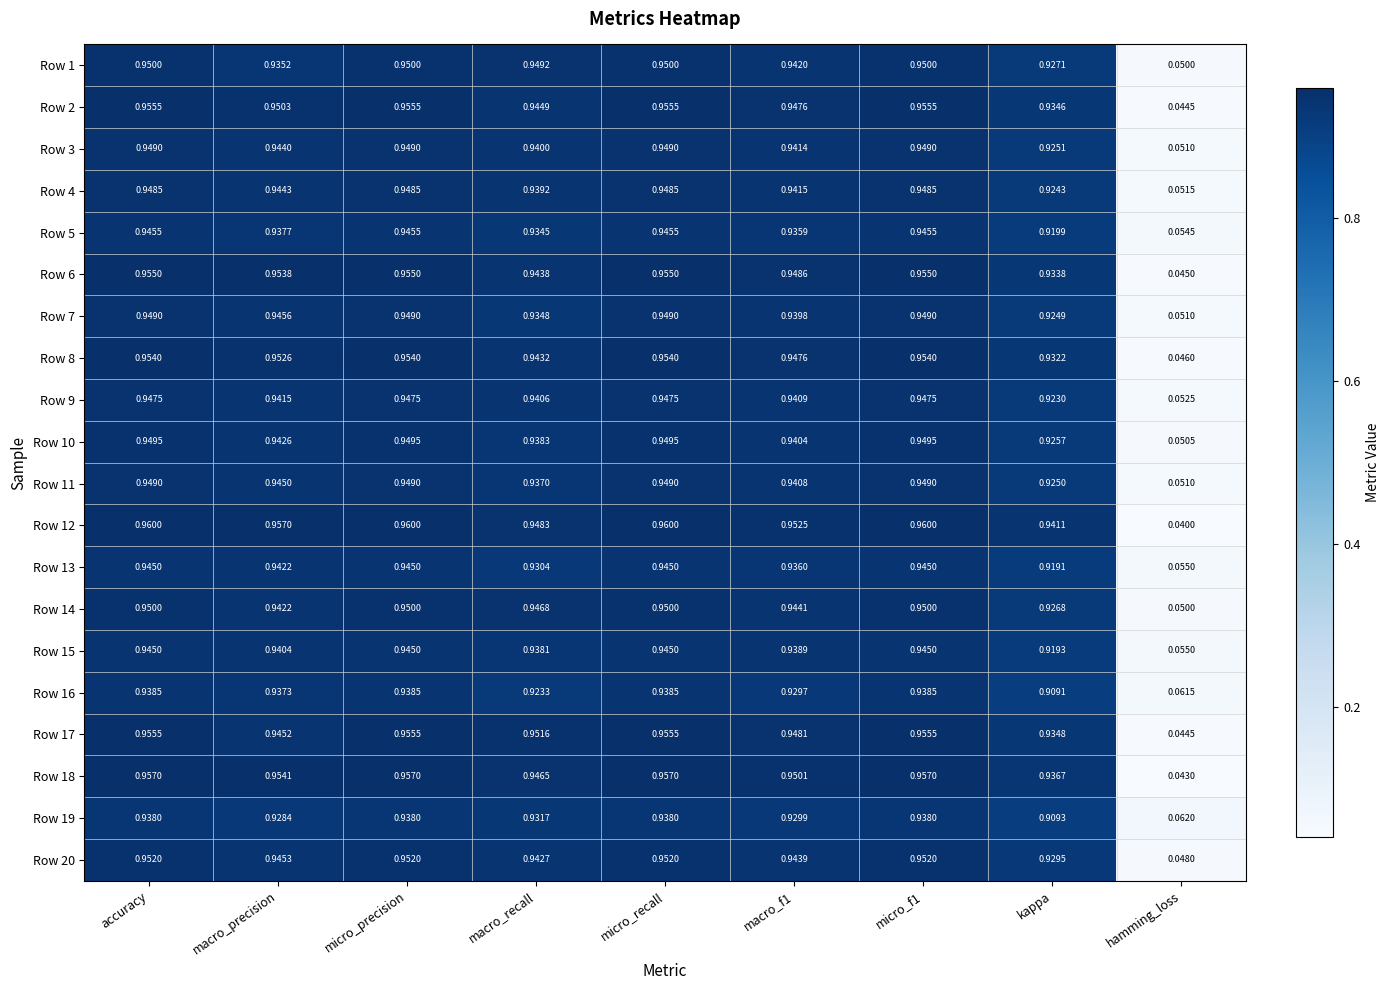

Which series has the largest total across all categories?

Row 12